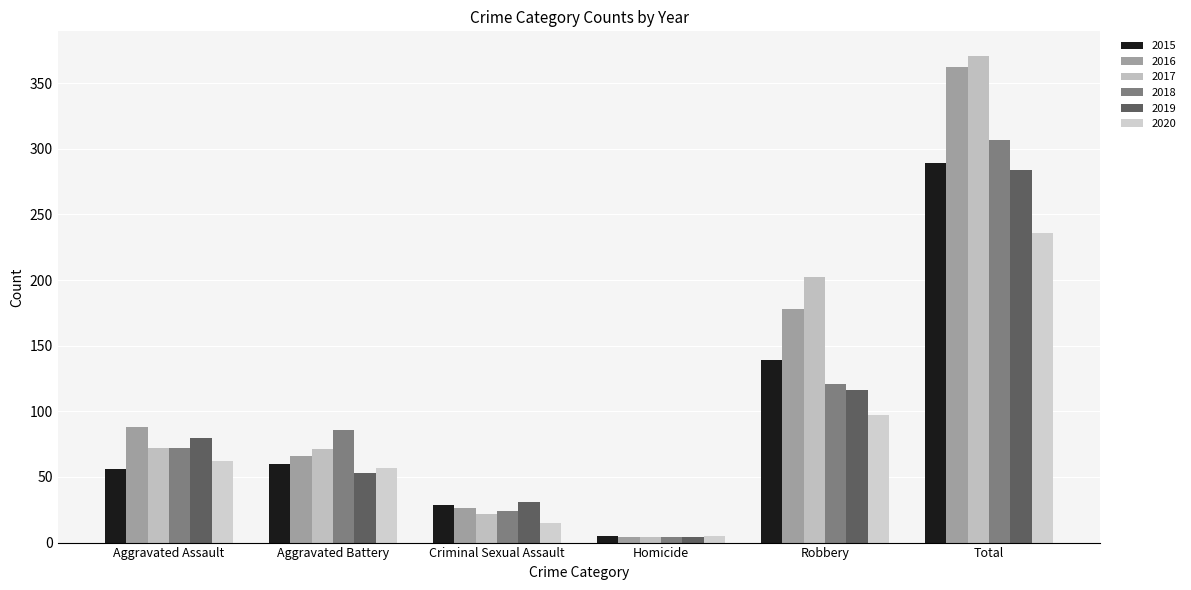

Reading left to right, transcribe all the data shown in this chart.

2015: Aggravated Assault=56	Aggravated Battery=60	Criminal Sexual Assault=29	Homicide=5	Robbery=139	Total=289
2016: Aggravated Assault=88	Aggravated Battery=66	Criminal Sexual Assault=26	Homicide=4	Robbery=178	Total=362
2017: Aggravated Assault=72	Aggravated Battery=71	Criminal Sexual Assault=22	Homicide=4	Robbery=202	Total=371
2018: Aggravated Assault=72	Aggravated Battery=86	Criminal Sexual Assault=24	Homicide=4	Robbery=121	Total=307
2019: Aggravated Assault=80	Aggravated Battery=53	Criminal Sexual Assault=31	Homicide=4	Robbery=116	Total=284
2020: Aggravated Assault=62	Aggravated Battery=57	Criminal Sexual Assault=15	Homicide=5	Robbery=97	Total=236